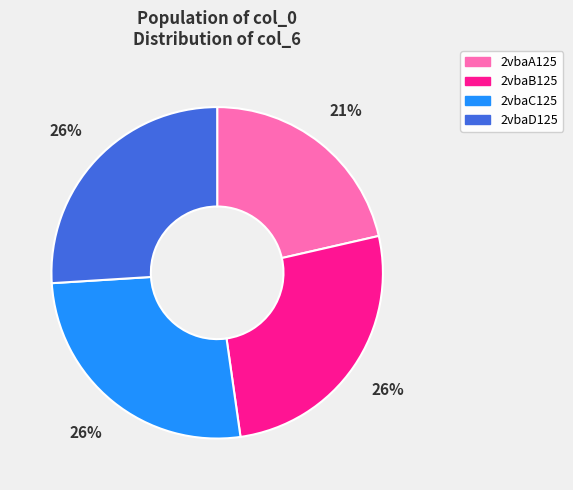

To the nearest percent, what is the difference between the largest and smallest slice percentages?

5%